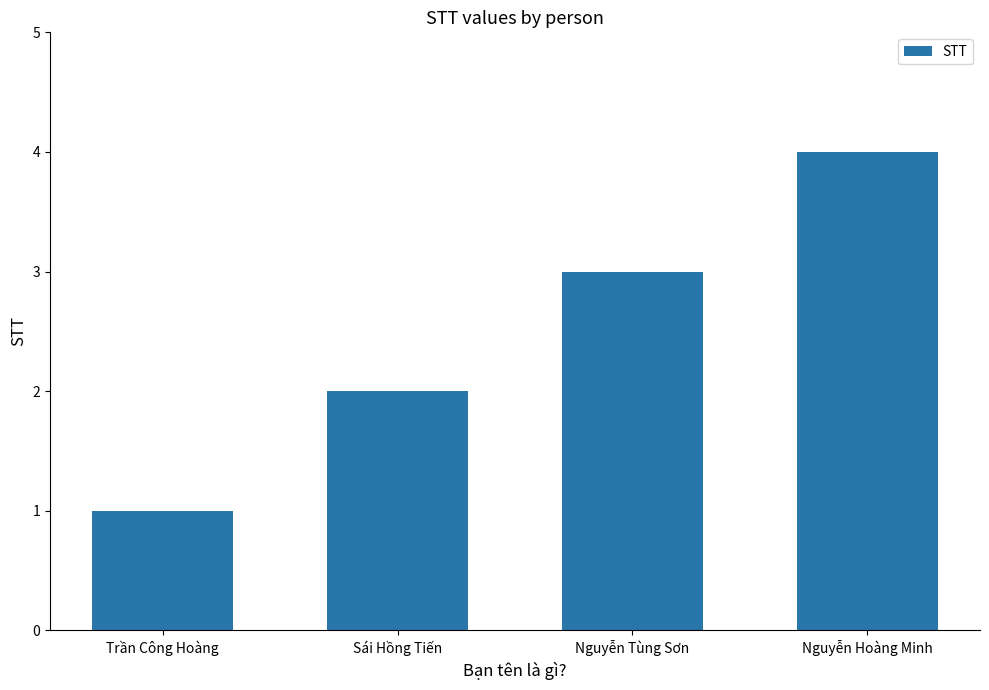

What is the label of the 2nd bar from the right?

Nguyễn Tùng Sơn